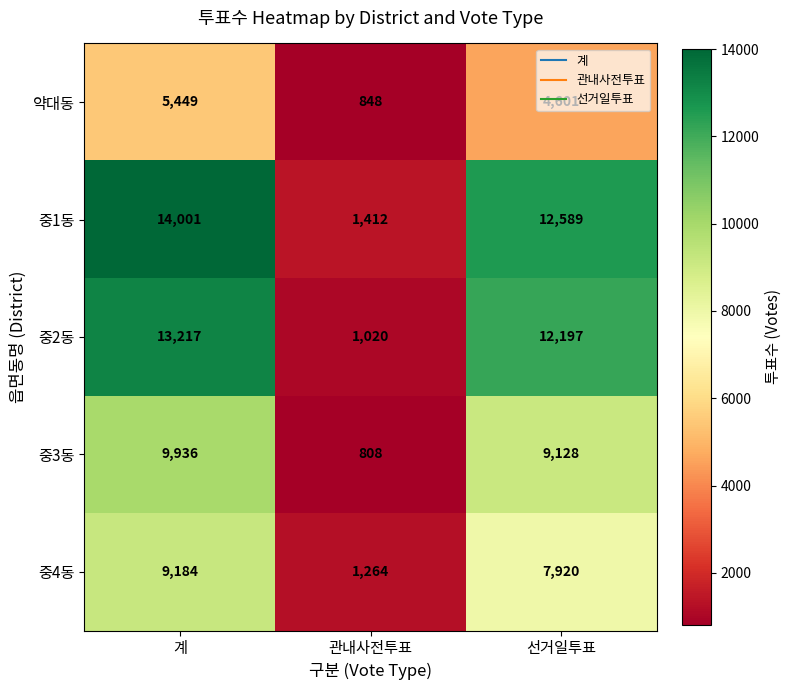

What is the minimum value shown in the chart?

808